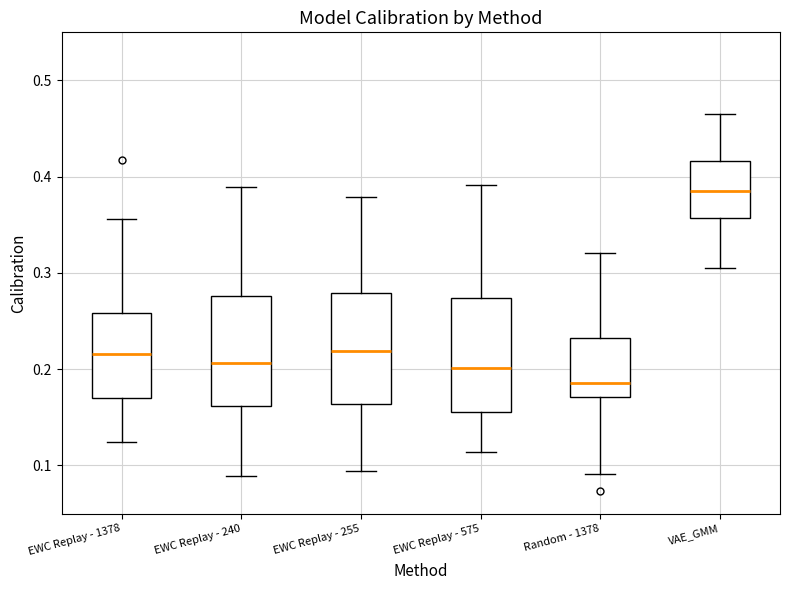

Which box has the highest median line?

VAE_GMM